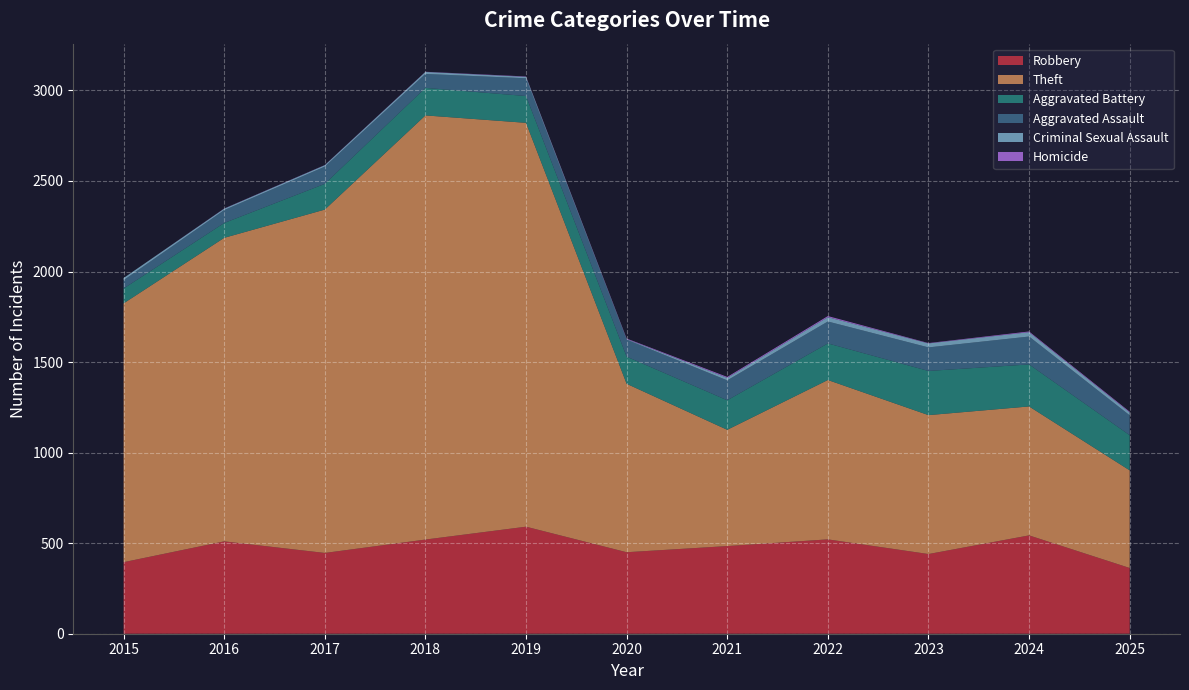

Reading right to left, transcribe all the data shown in this chart.

Robbery: 363	543	440	521	484	450	591	520	446	510	395
Theft: 539	712	767	880	642	930	2230	2342	1896	1676	1429
Aggravated Battery: 194	232	244	202	163	150	148	152	142	82	82
Aggravated Assault: 110	154	130	121	110	94	98	77	95	71	46
Criminal Sexual Assault: 16	24	22	24	14	3	8	11	8	8	12
Homicide: 4	4	2	6	5	3	2	1	1	1	0